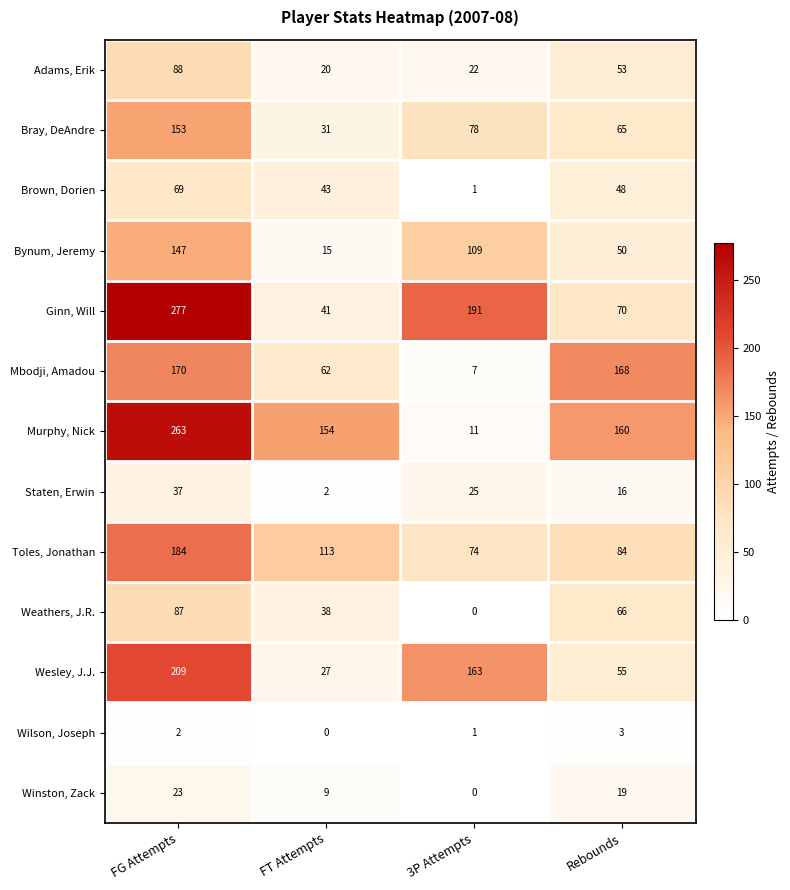

What is the average value of the Brown, Dorien series?

40